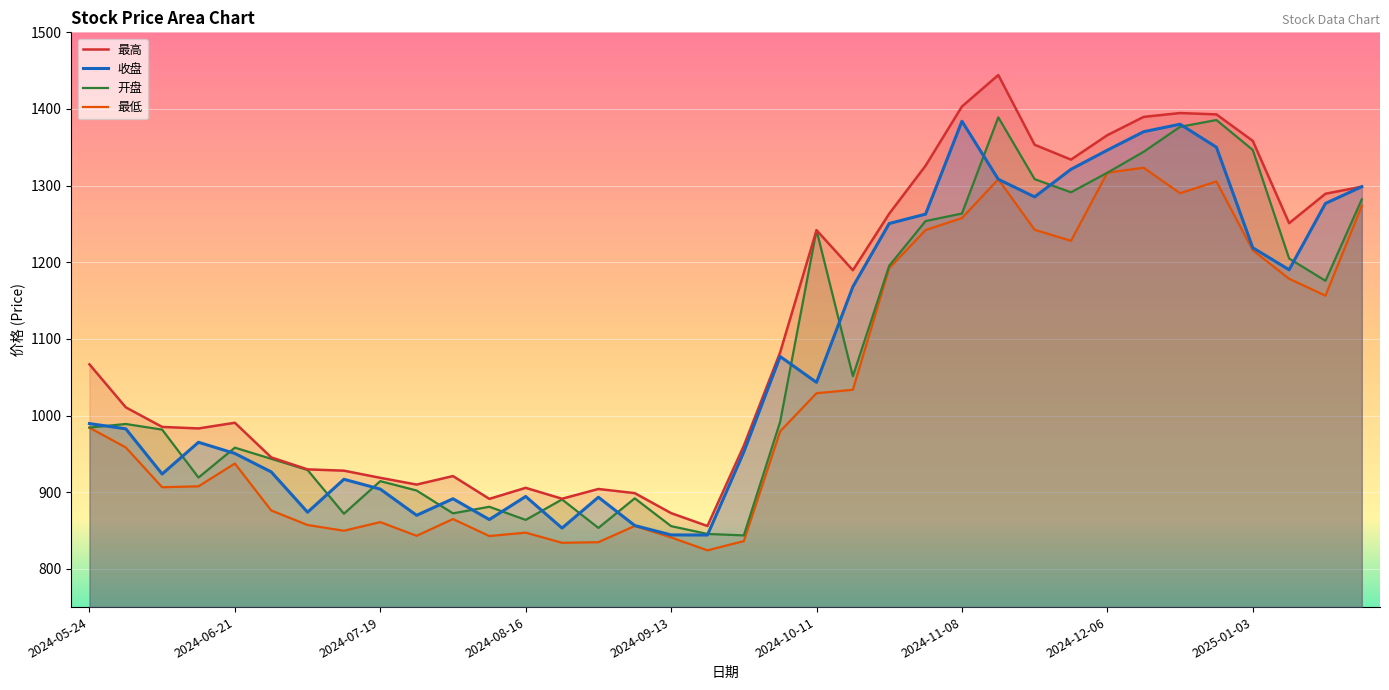

Rank the series at 11 from highest to lowest value.

最高, 开盘, 收盘, 最低